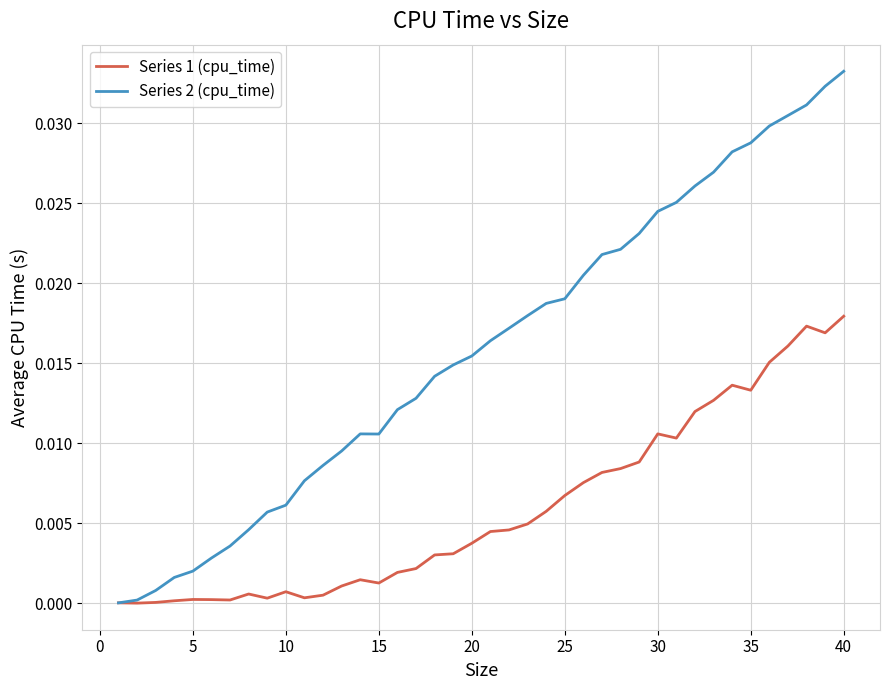

Which series has the largest total across all categories?

Series 2 (cpu_time)